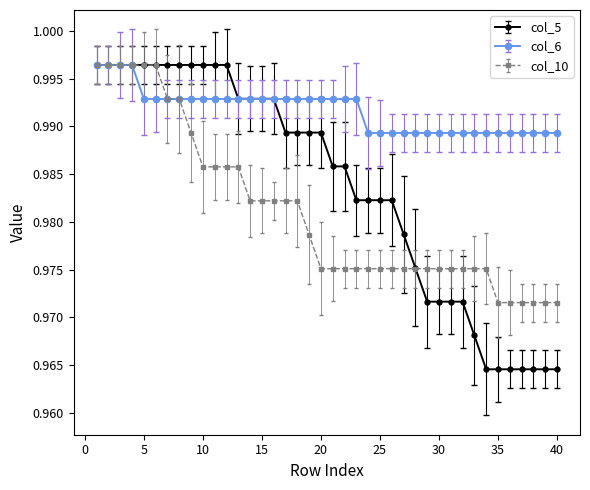

List the series in order of their overall mean, lowest first.

col_10, col_5, col_6